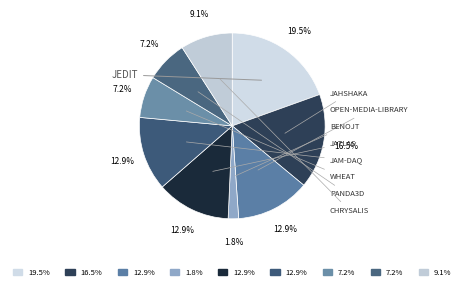

How many segments does this pie chart have?

9